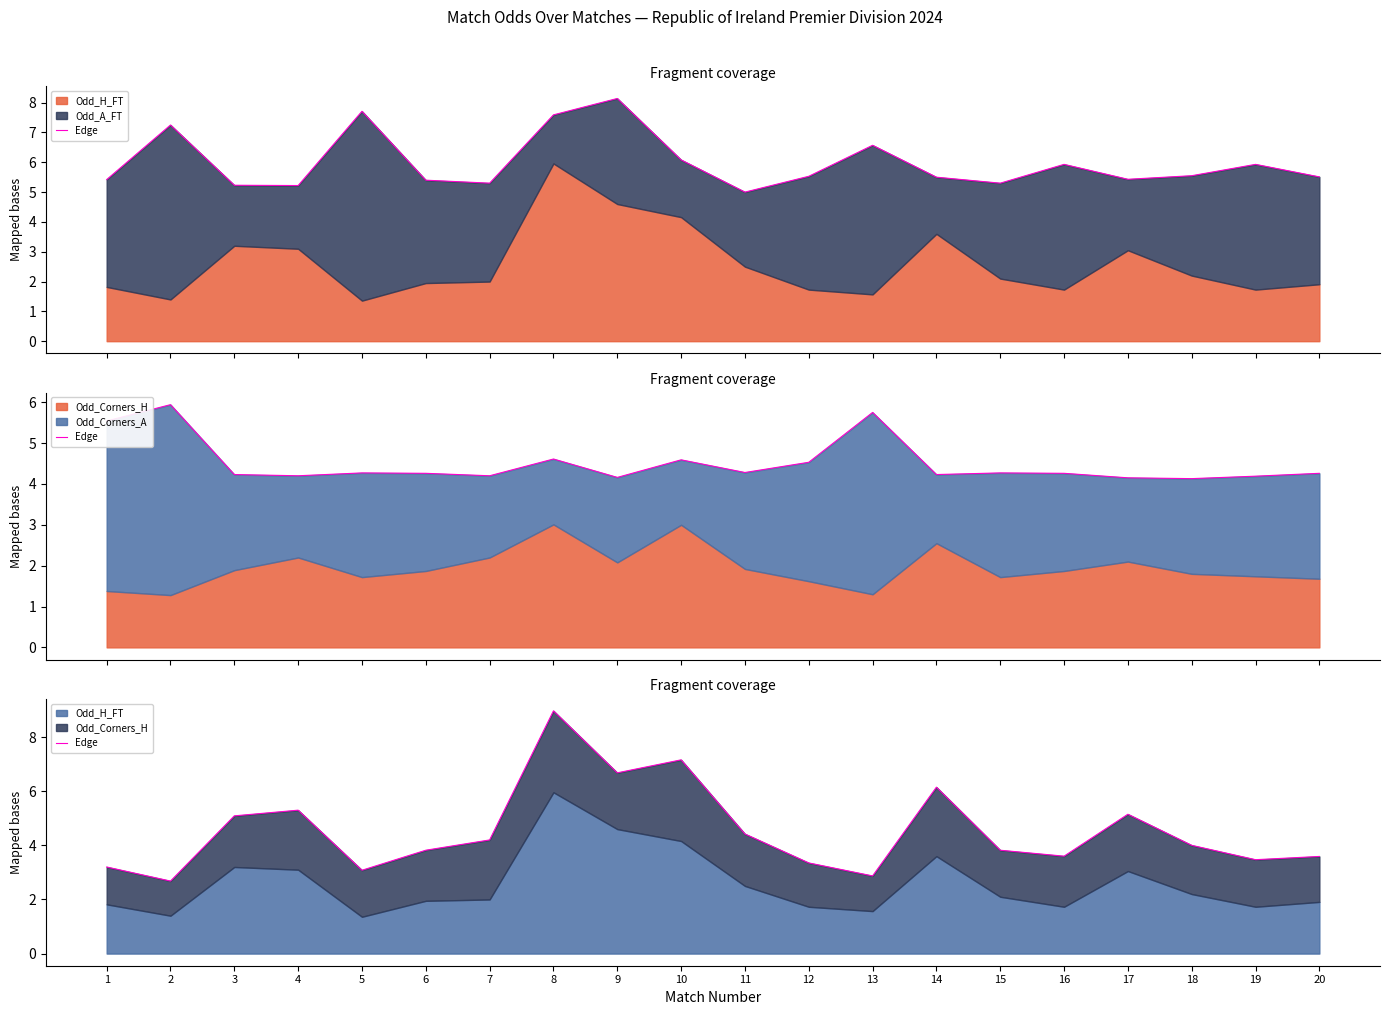

At which category does the data reach its first local valley?

2